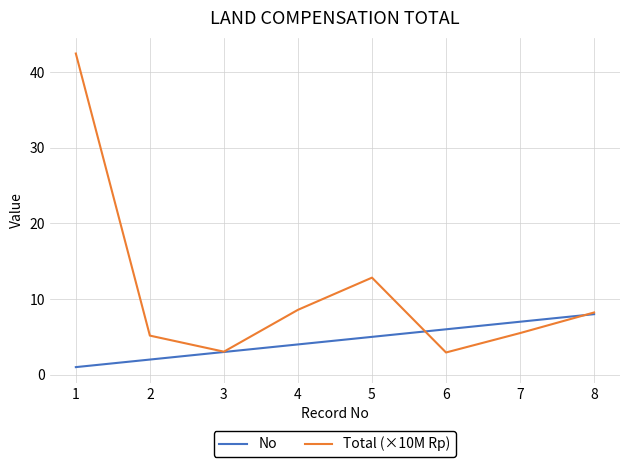

List the series in order of their overall mean, highest first.

Total (×10M Rp), No